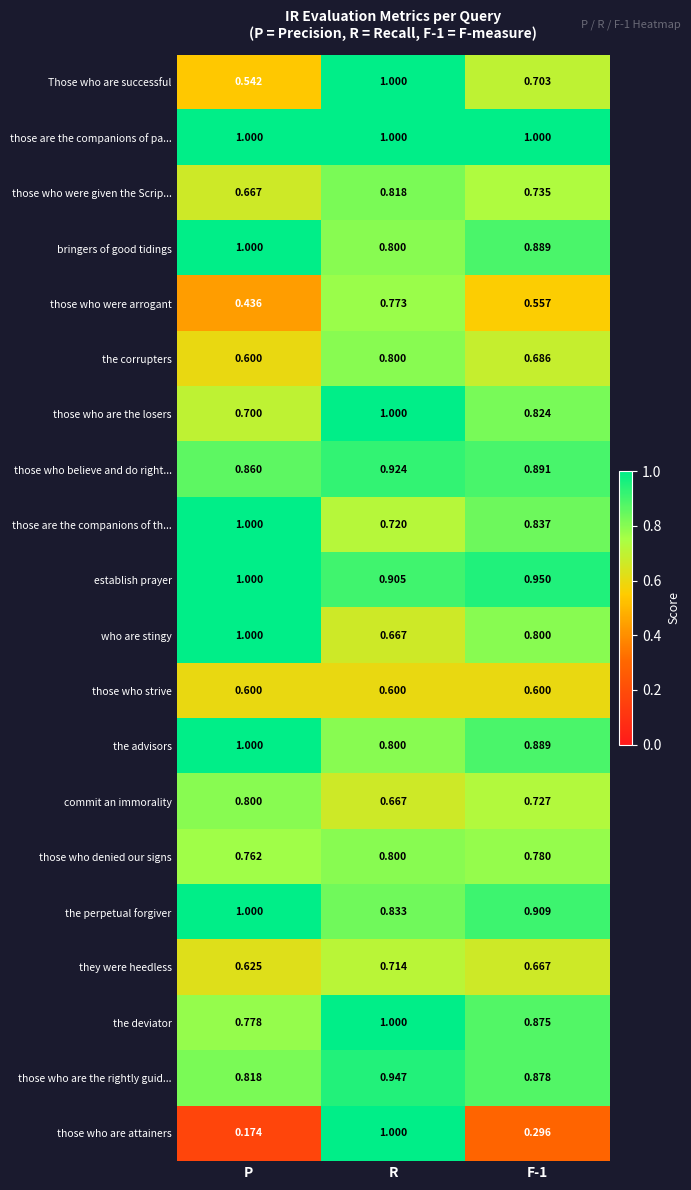

Which series has the largest total across all categories?

those are the companions of pa...